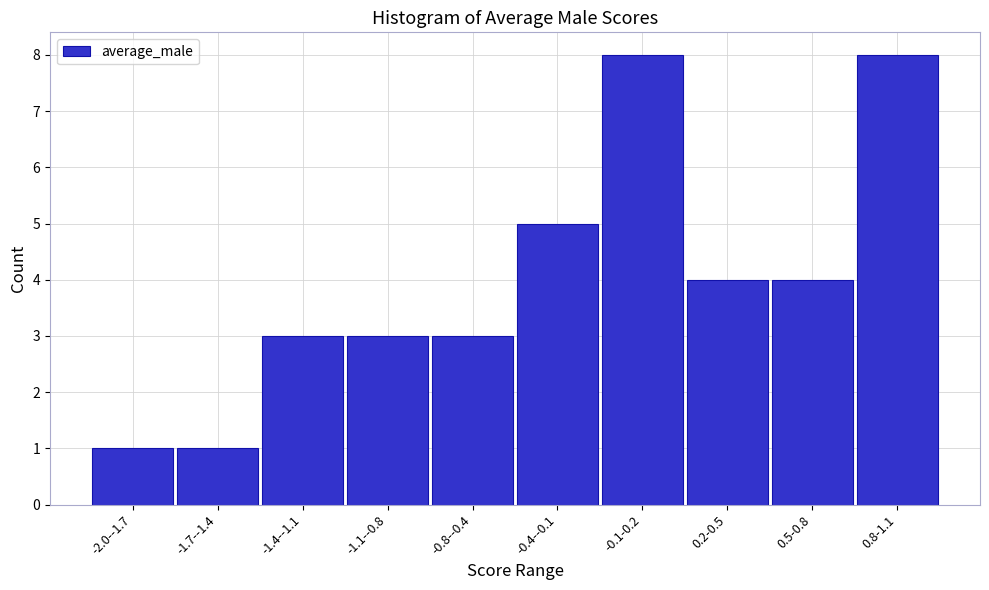

Reading left to right, what are all the values shown in this chart?

1	1	3	3	3	5	8	4	4	8